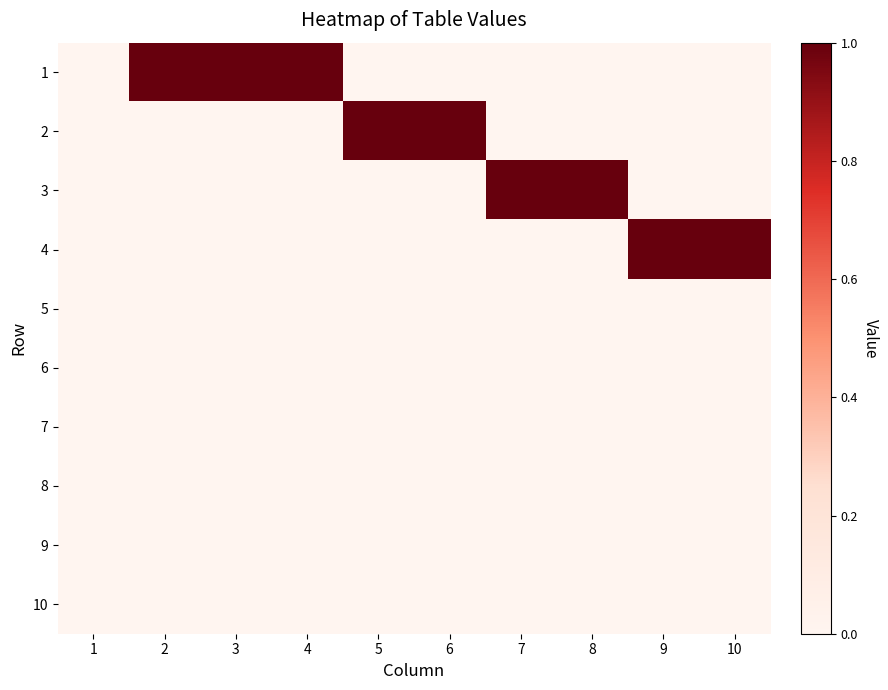

Which series has the widest spread of values?

1